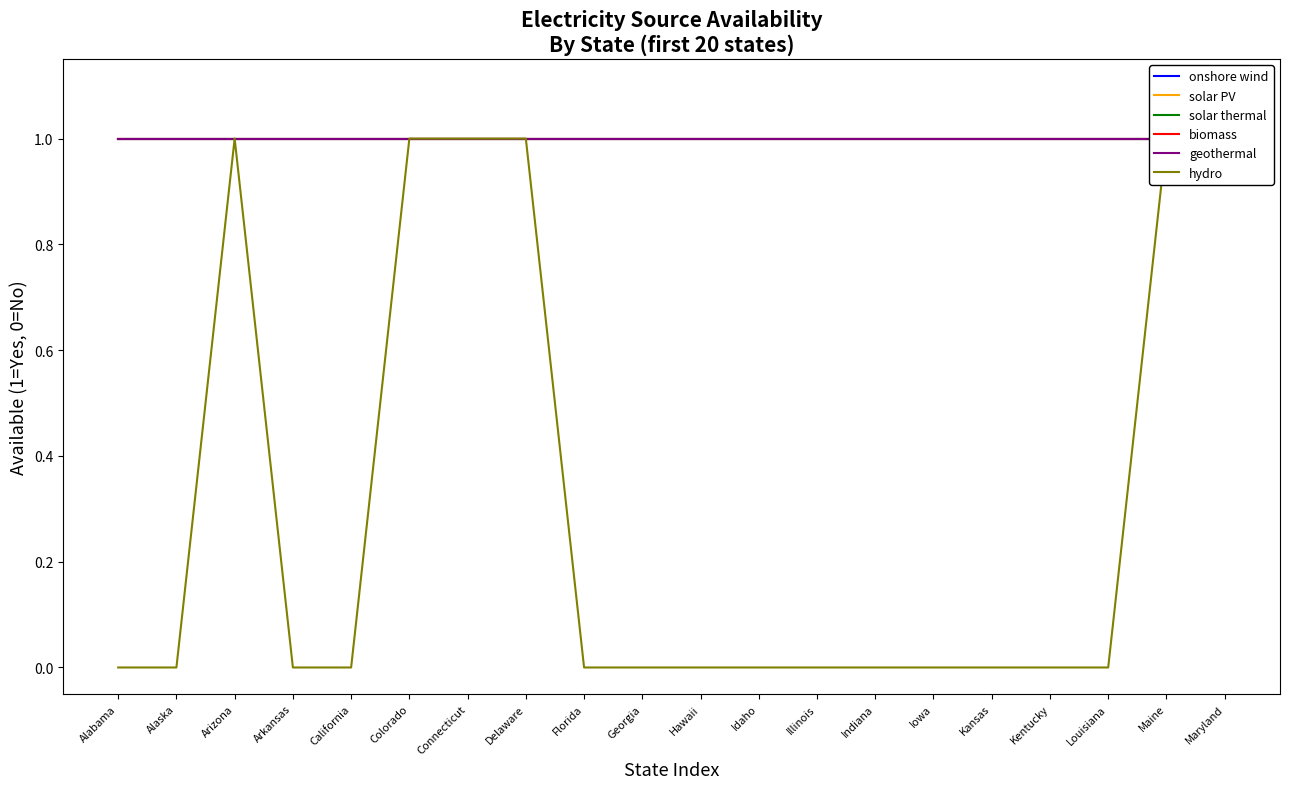

What is the average value of the solar thermal series?

1